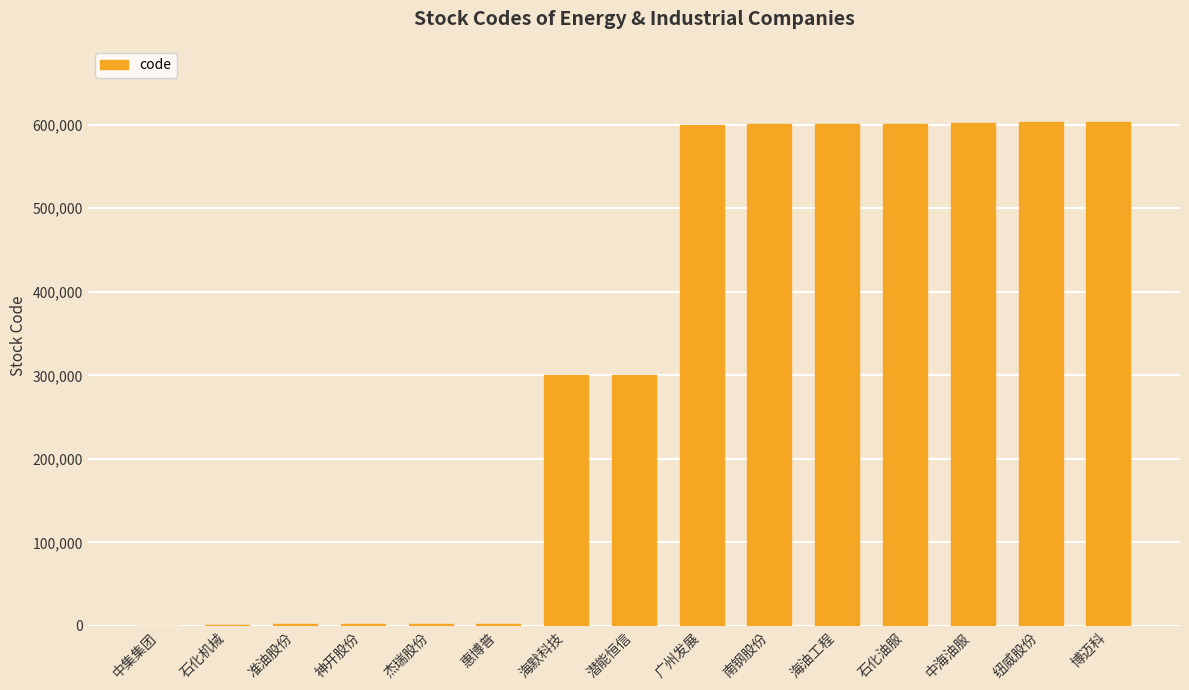

What is the greatest value displayed?

603727